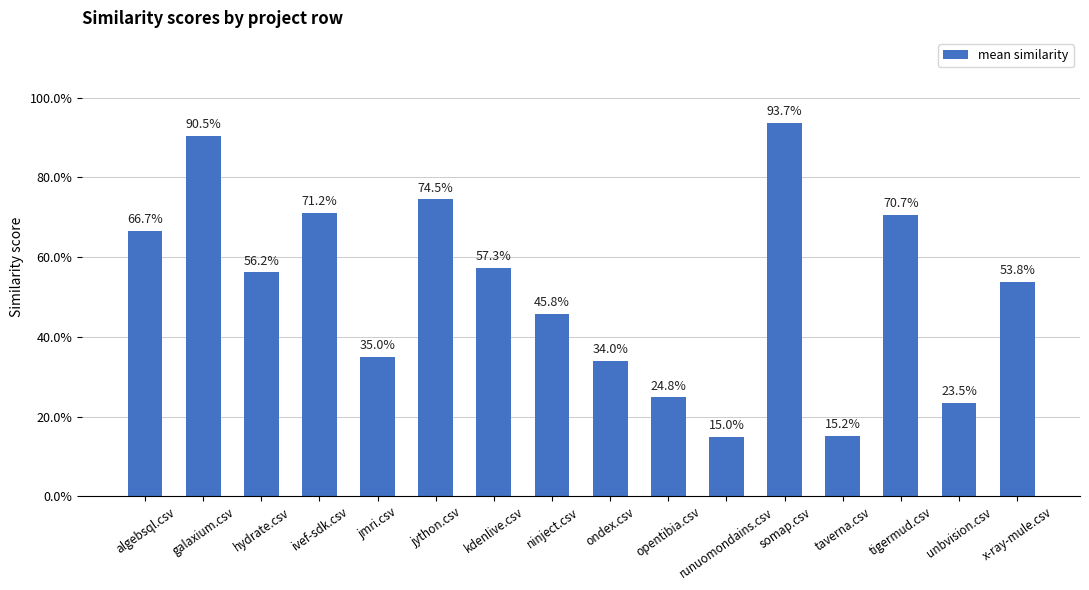

Does the chart contain any negative values?

No